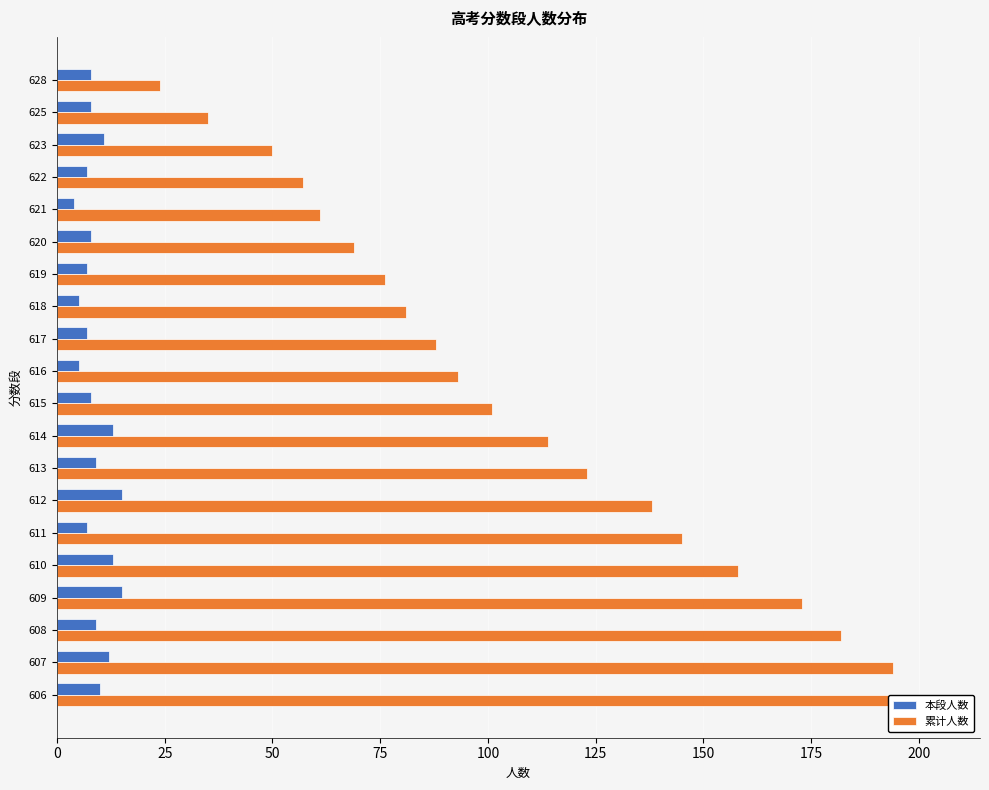

List the series in order of their overall mean, lowest first.

本段人数, 累计人数